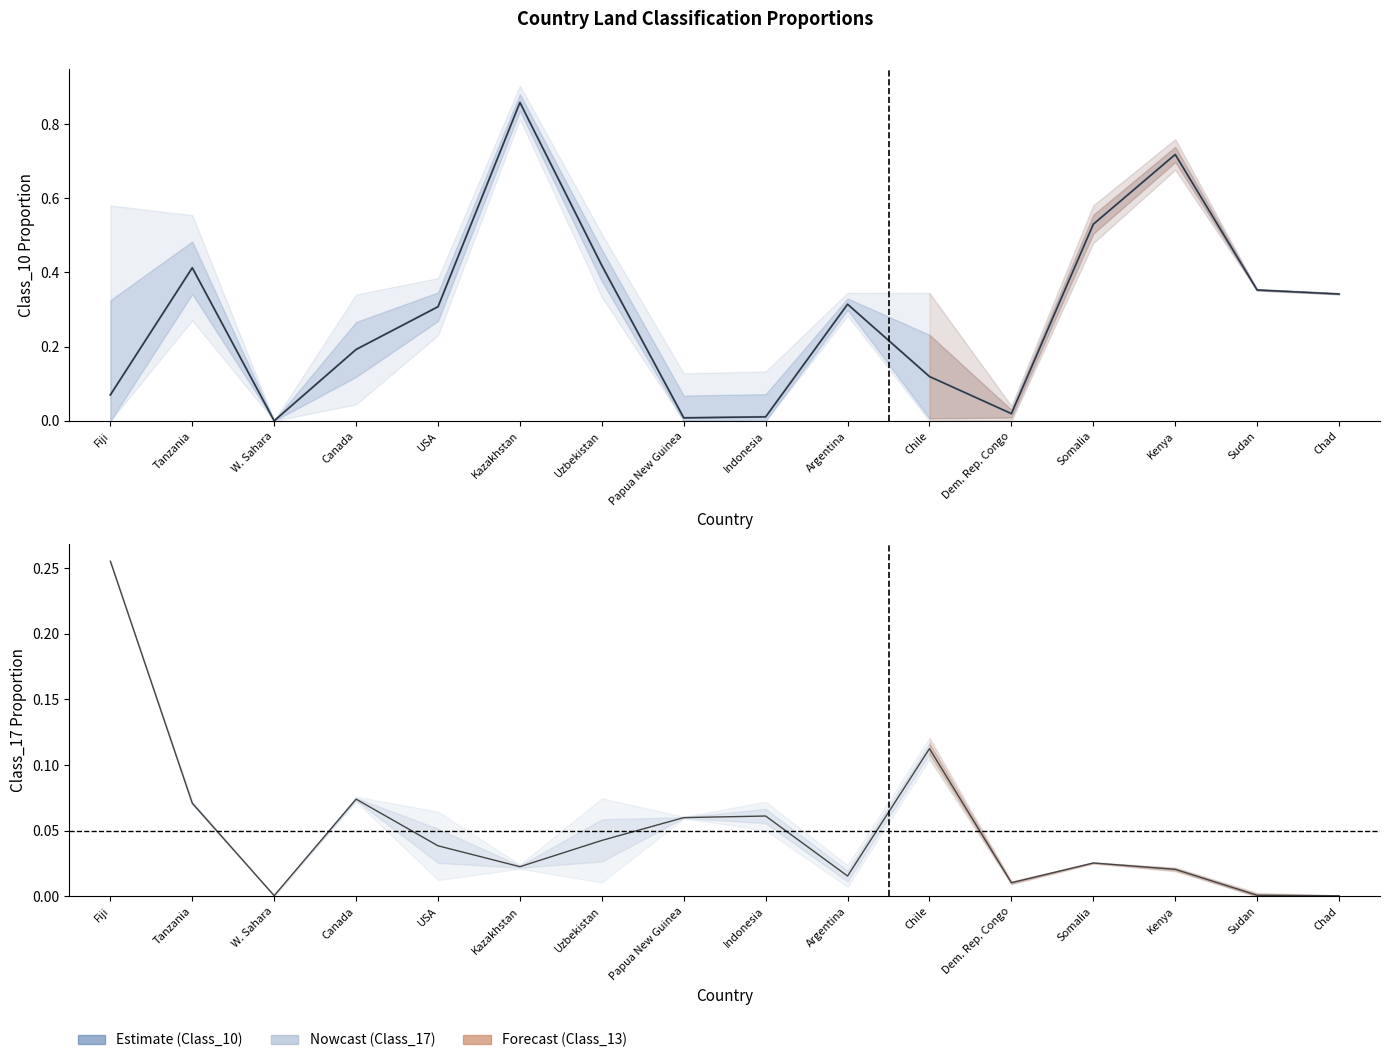

What is the label of the 16th point from the left?

Chad